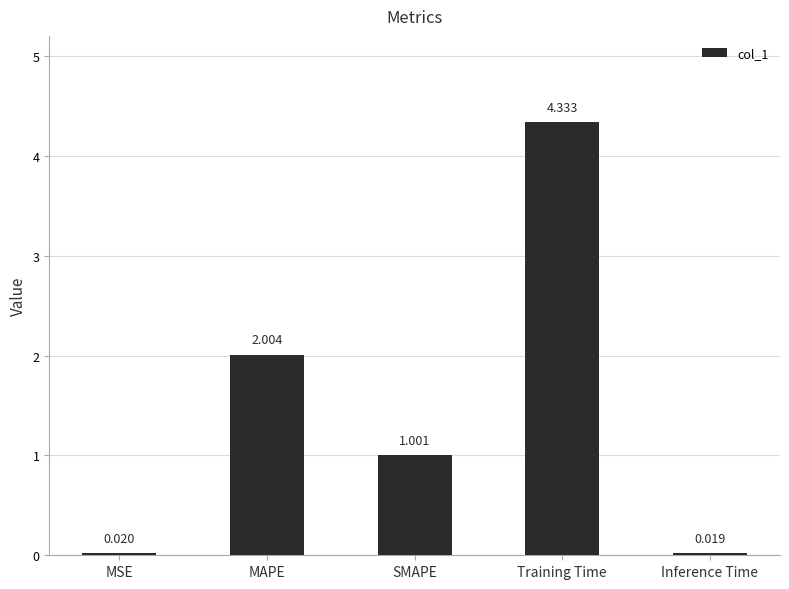

At which label does the data first exceed 1?

MAPE